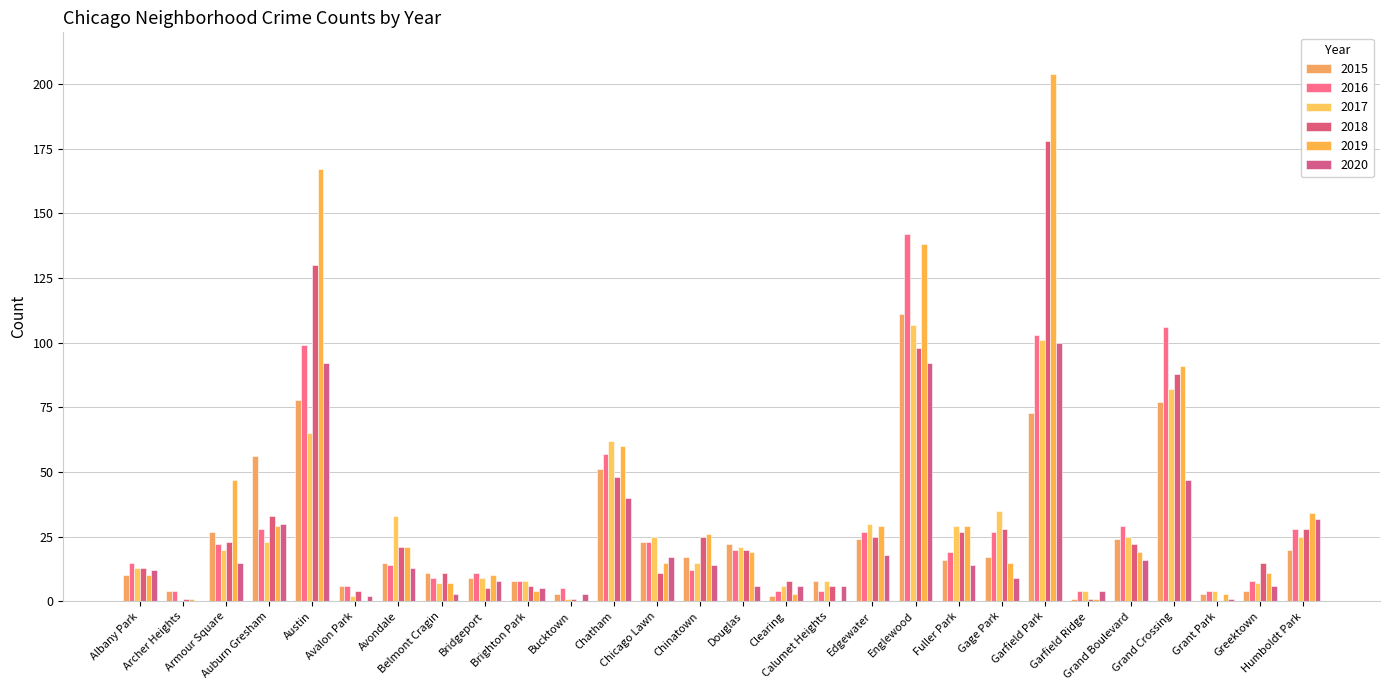

Reading left to right, transcribe all the data shown in this chart.

2015: 10	4	27	56	78	6	15	11	9	8	3	51	23	17	22	2	8	24	111	16	17	73	1	24	77	3	4	20
2016: 15	4	22	28	99	6	14	9	11	8	5	57	23	12	20	4	4	27	142	19	27	103	4	29	106	4	8	28
2017: 13	0	20	23	65	2	33	7	9	8	1	62	25	15	21	6	8	30	107	29	35	101	4	25	82	4	7	25
2018: 13	1	23	33	130	4	21	11	5	6	1	48	11	25	20	8	6	25	98	27	28	178	1	22	88	0	15	28
2019: 10	1	47	29	167	0	21	7	10	4	0	60	15	26	19	3	0	29	138	29	15	204	1	19	91	3	11	34
2020: 12	0	15	30	92	2	13	3	8	5	3	40	17	14	6	6	6	18	92	14	9	100	4	16	47	1	6	32